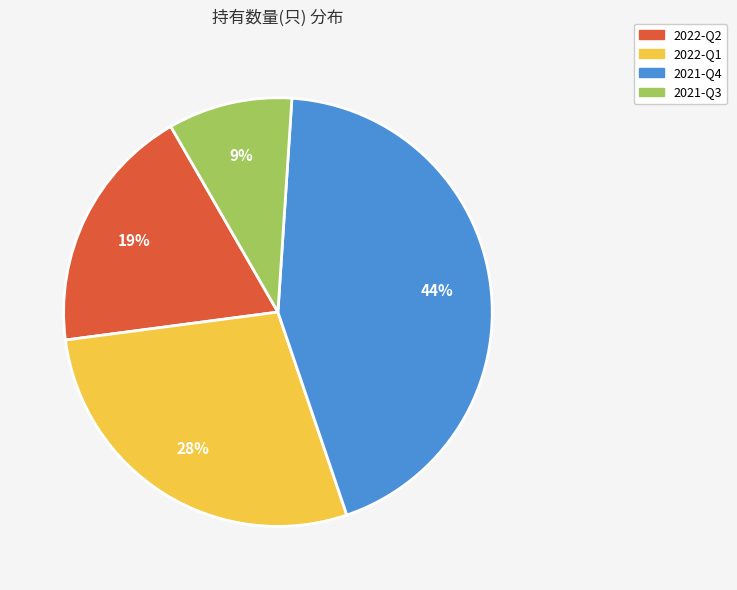

Does any single category account for the majority?

No